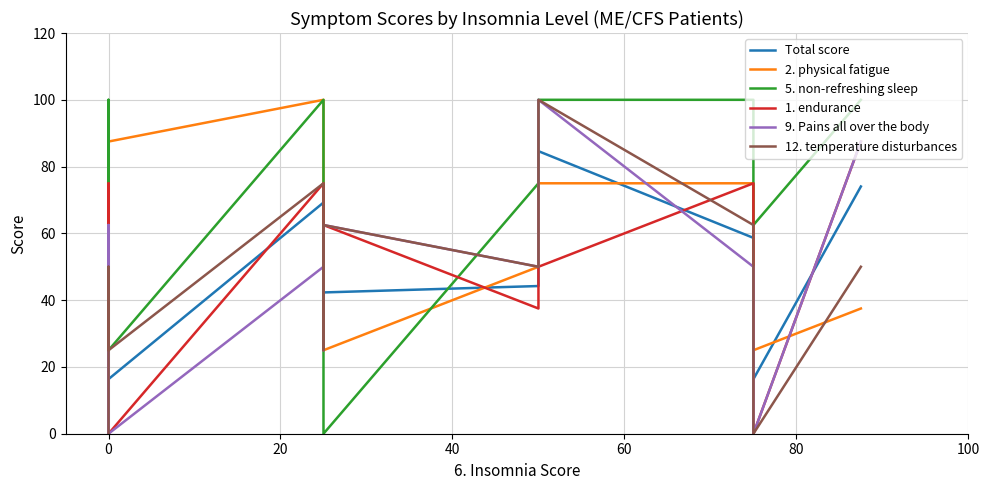

What is the difference between the second highest and minimum values in the 5. non-refreshing sleep series?

100.0